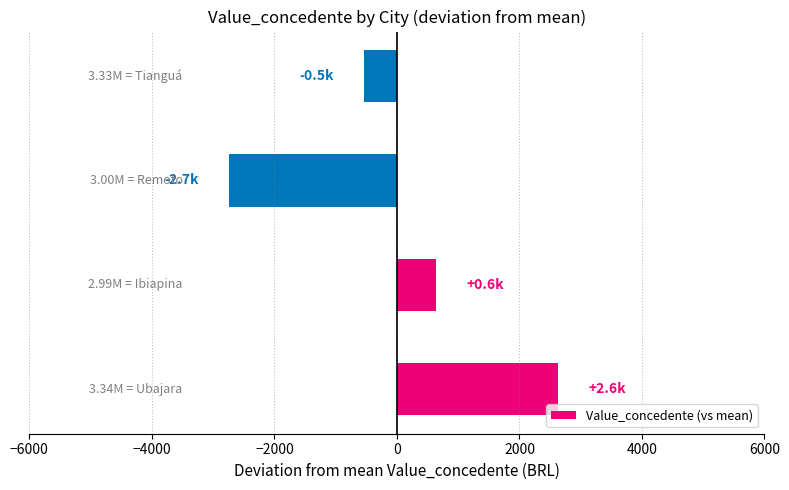

How many bars are there in total?

4